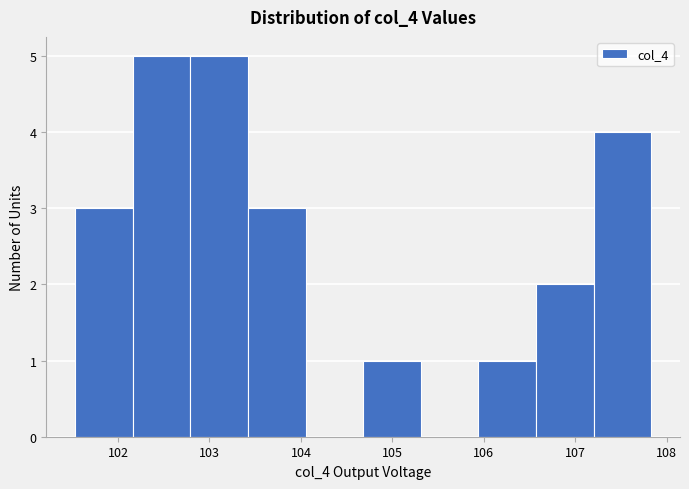

How tall is the bar that spans 106.6 to 107.2 on the x-axis? Neither the bar edges nor the heights are printed on the chart, so give them approximately, as read against the axes.

2